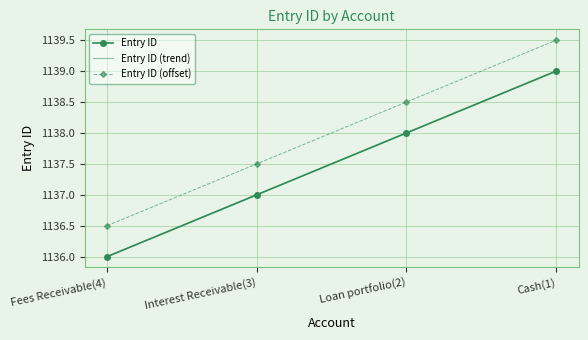

At which label does the data first exceed 1138?

Cash(1)